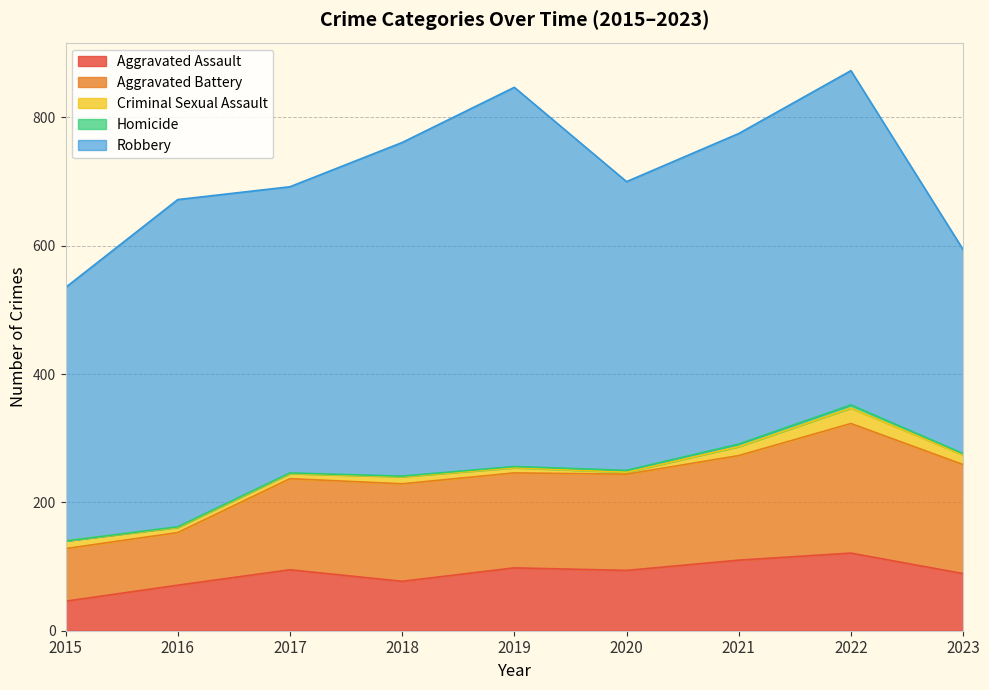

The Aggravated Battery series shows 331 at 2022. True or false?

False